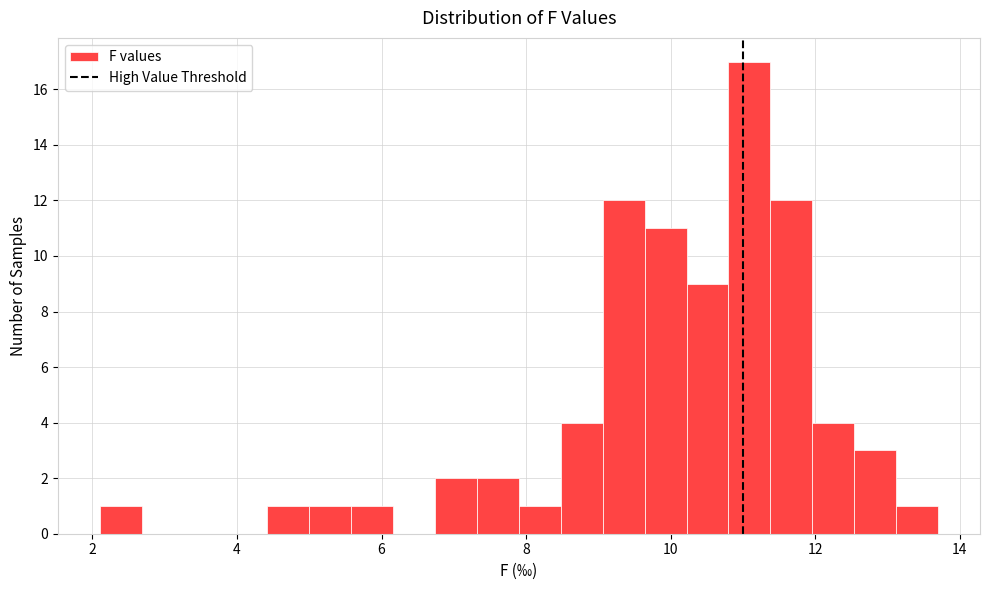

Read against the x-axis, roughly where is the centre of the tallest bar?

11.0